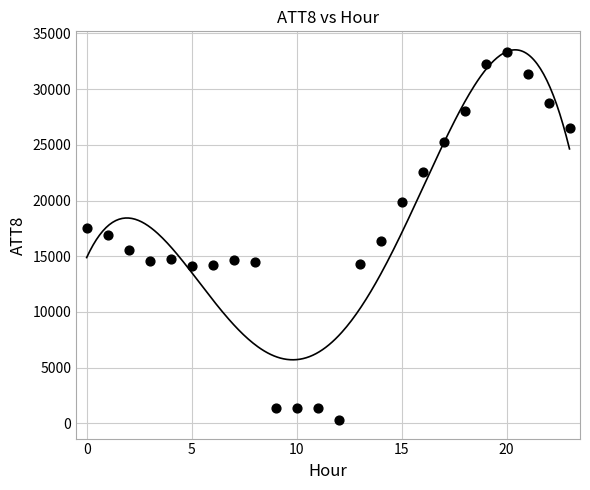

What is the range of Y values (max minus min)?

33000